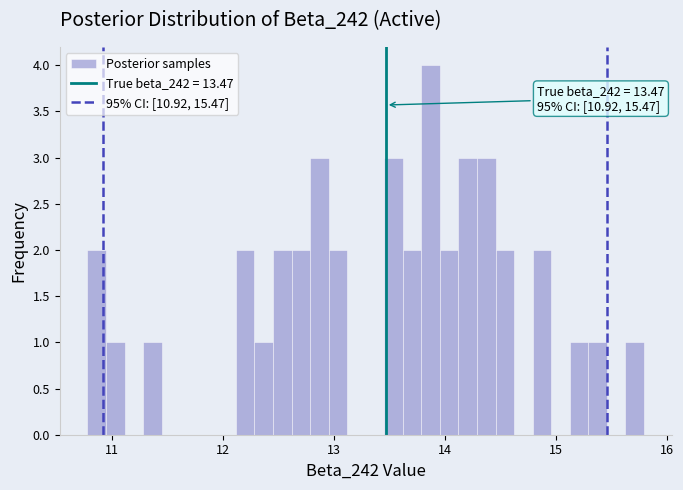

Read against the x-axis, roughly where is the centre of the tallest bar?

13.9